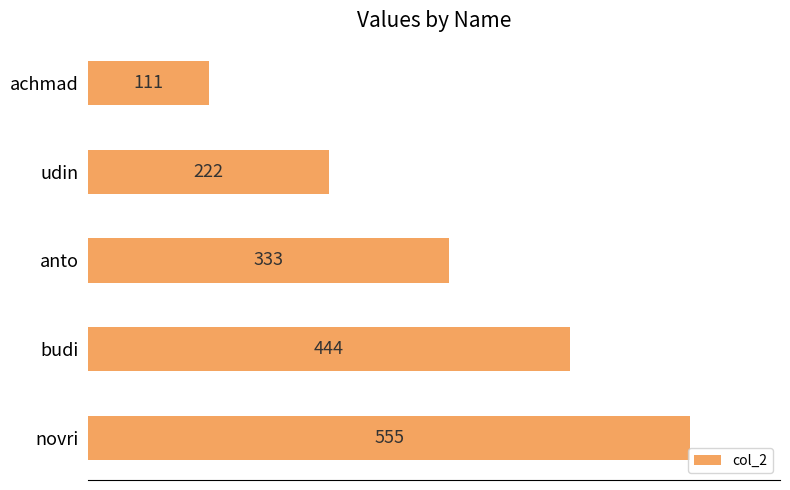

What is the maximum value shown in the chart?

555